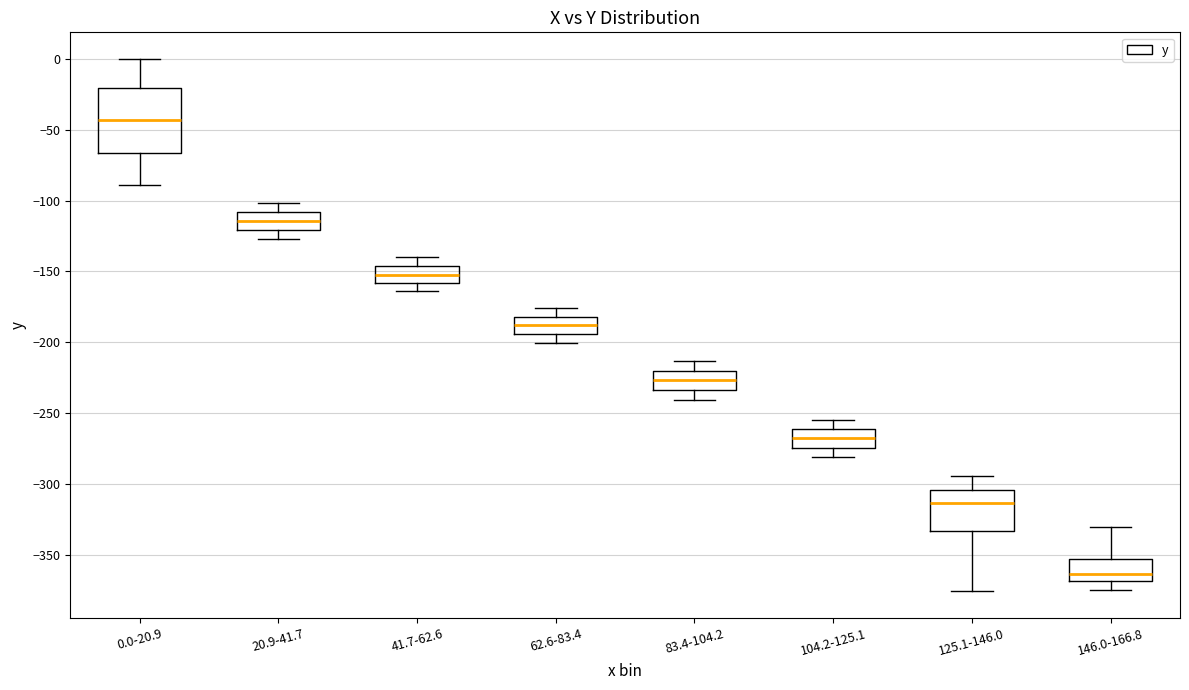

Reading left to right, transcribe this box plot: for each box, give where its median line is, the range the box spans, and where its two whiskers end, as read against the y-axis. The values are not printed on the chart, so give them approximately, as read against the axis.

0.0-20.9: median -45, box -65 to -20, whiskers -90 to 0
20.9-41.7: median -115, box -120 to -110, whiskers -125 to -100
41.7-62.6: median -150, box -160 to -145, whiskers -165 to -140
62.6-83.4: median -190, box -195 to -180, whiskers -200 to -175
83.4-104.2: median -225, box -235 to -220, whiskers -240 to -215
104.2-125.1: median -270, box -275 to -260, whiskers -280 to -255
125.1-146.0: median -315, box -335 to -305, whiskers -375 to -295
146.0-166.8: median -365, box -370 to -355, whiskers -375 to -330